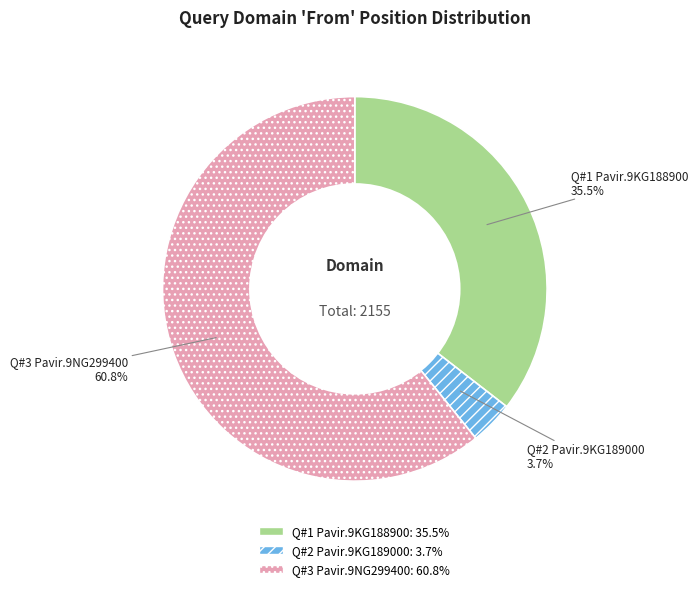

How many segments does this pie chart have?

3